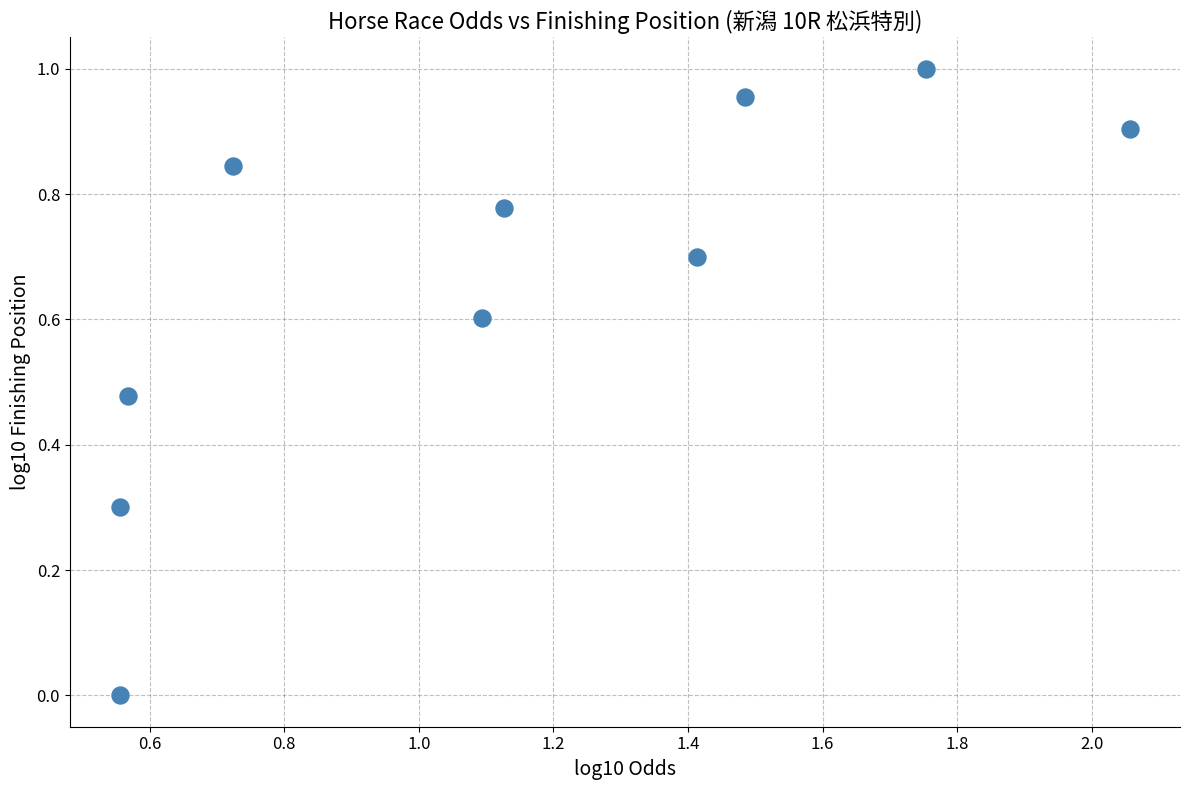

What is the average X value?

1.1